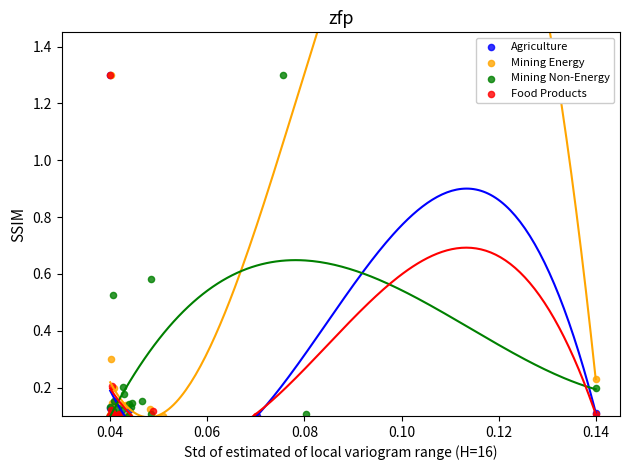

What are all the series names shown in the legend?

Agriculture, Mining Energy, Mining Non-Energy, Food Products